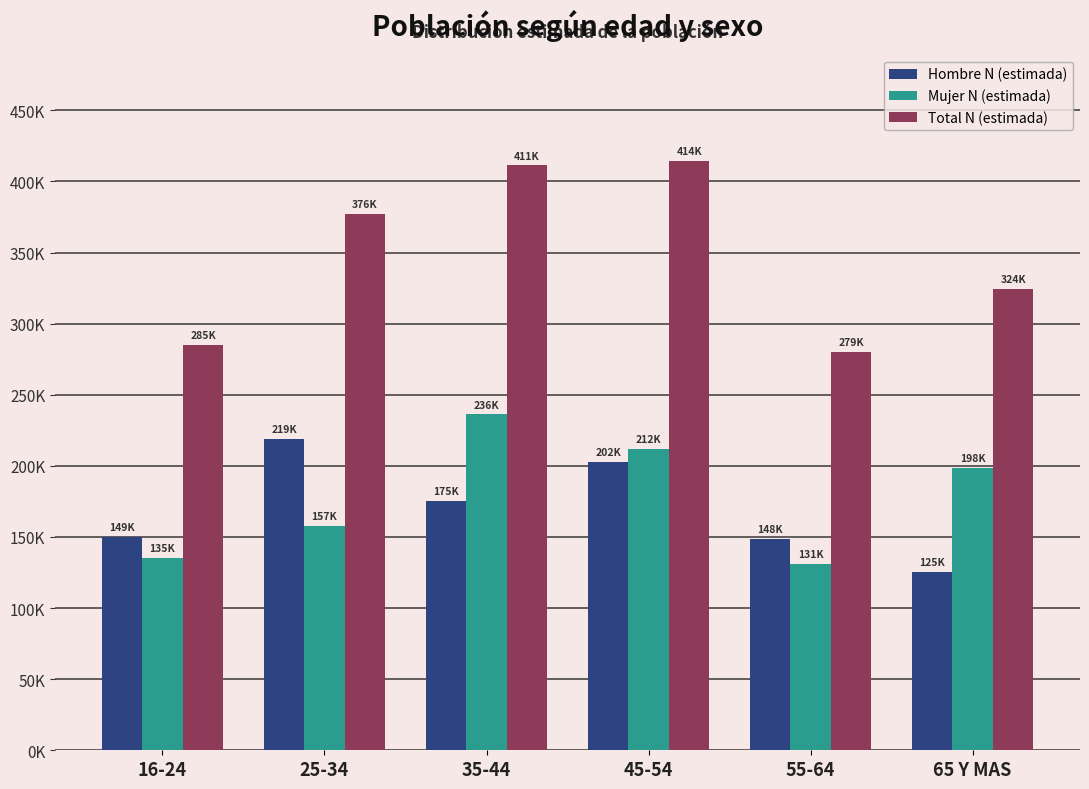

Is it true that Mujer N (estimada) equals 131202 at 55-64?

True